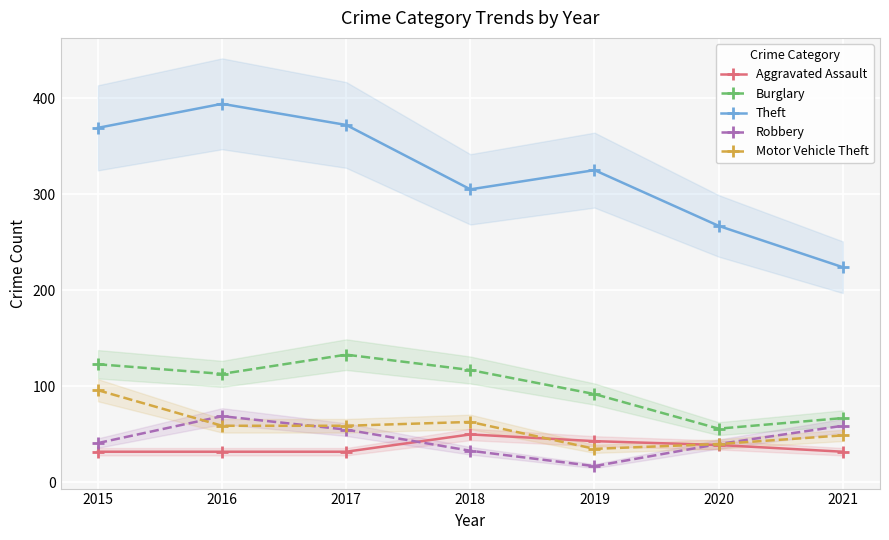

At which category does Robbery reach its first local valley?

2019